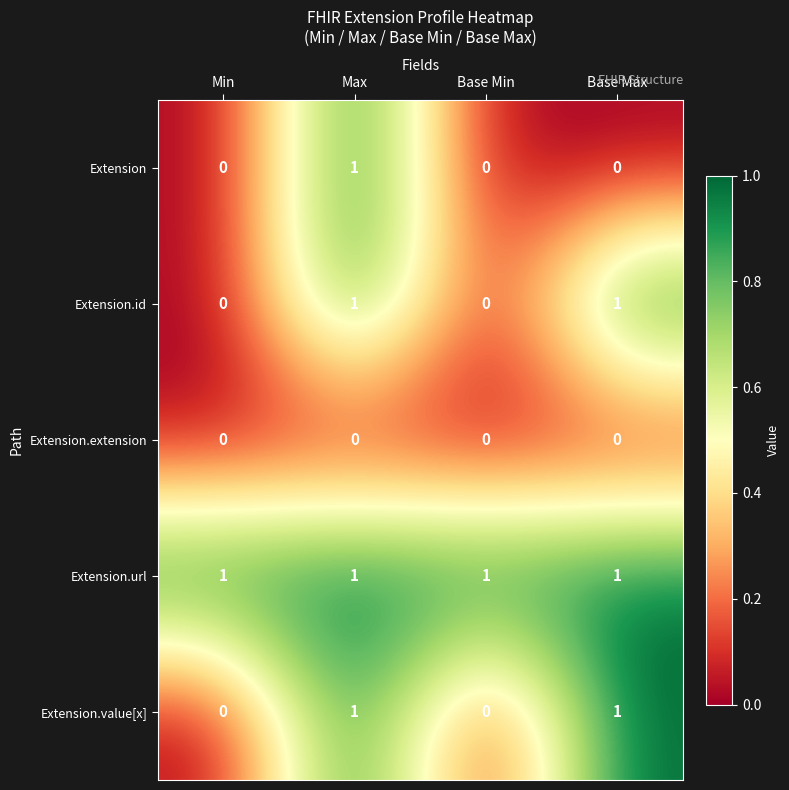

Which series has the largest total across all categories?

Extension.url